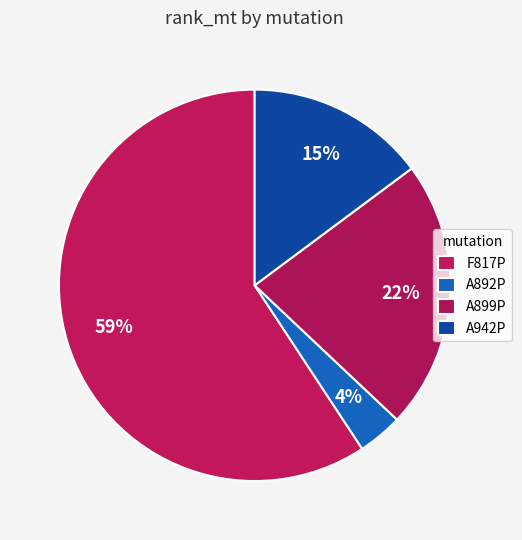

The A892P slice represents 4% of the pie. True or false?

True